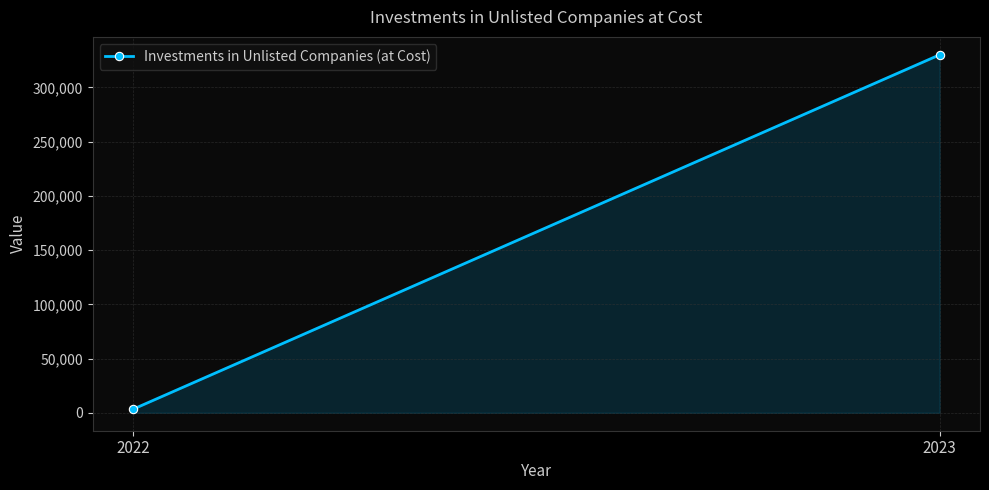

What is the maximum value shown in the chart?

330001